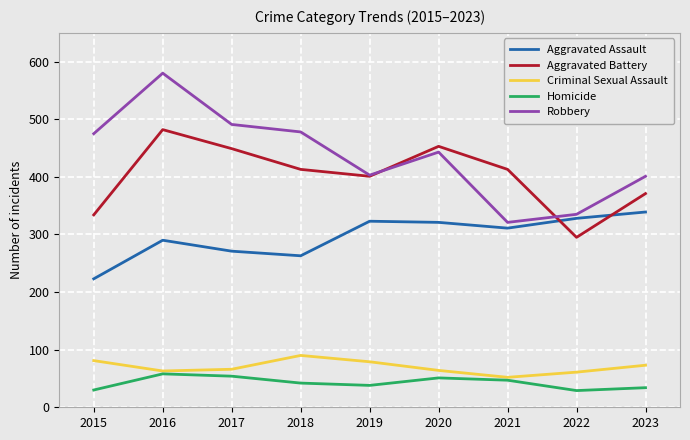

Is it true that Aggravated Assault equals 501 at 2021?

False